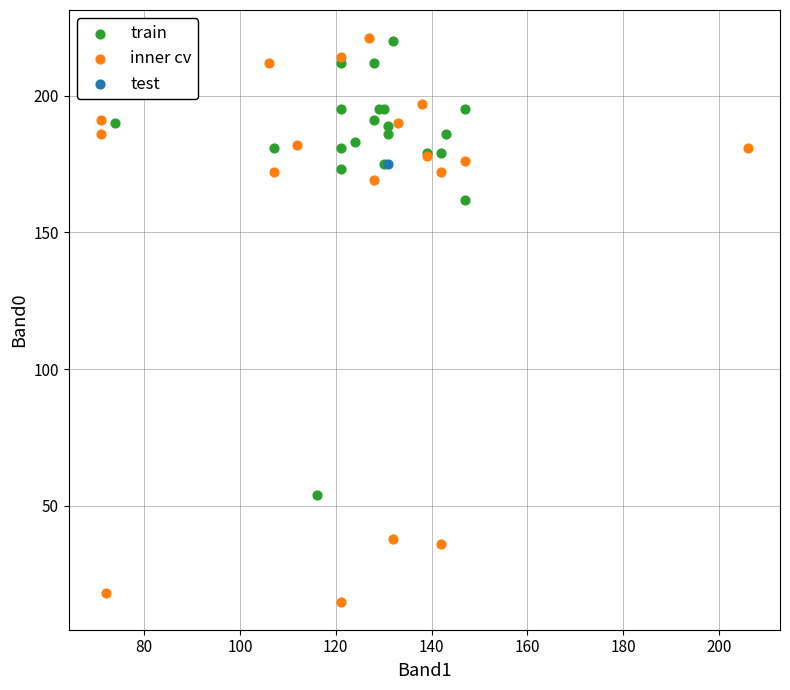

What are all the series names shown in the legend?

train, inner cv, test